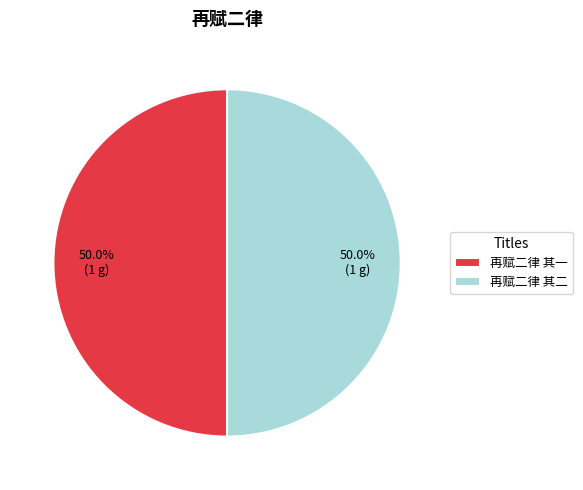

What percentage do 再赋二律 其一 and 再赋二律 其二 together represent?

100.0%